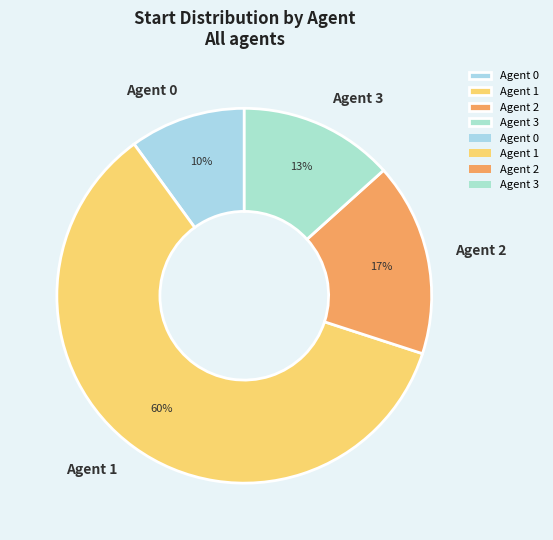

How many slices are in this pie chart?

4